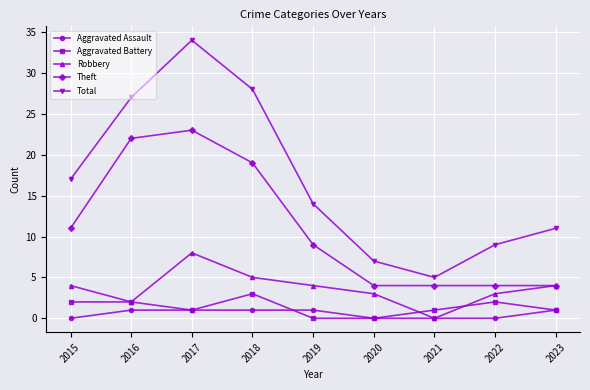

What is the average value of the Theft series?

11